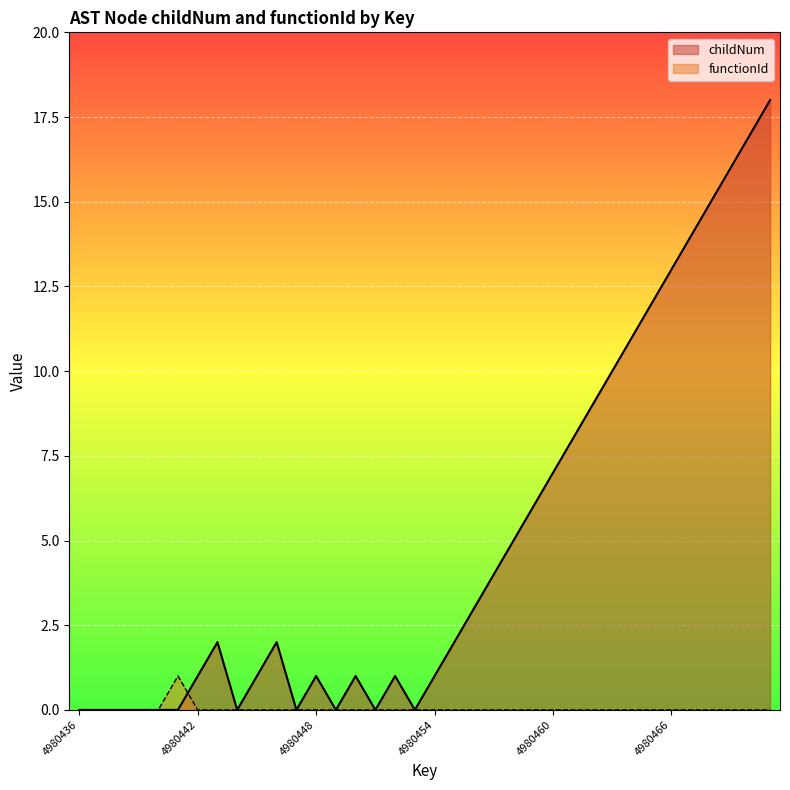

After their last crossing, which series has the higher values: childNum or functionId?

childNum